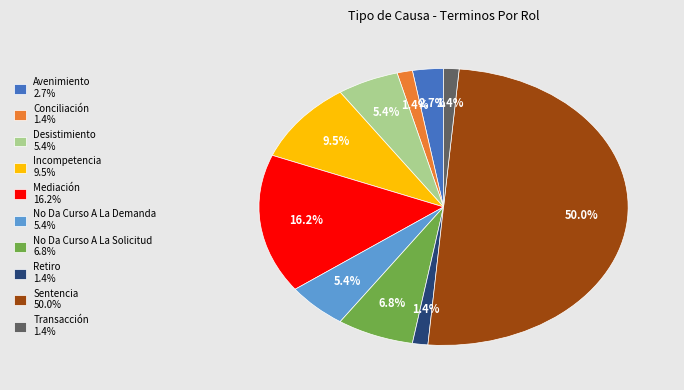

Which has a higher value, Mediación 16.2% or Avenimiento 2.7%?

Mediación 16.2%